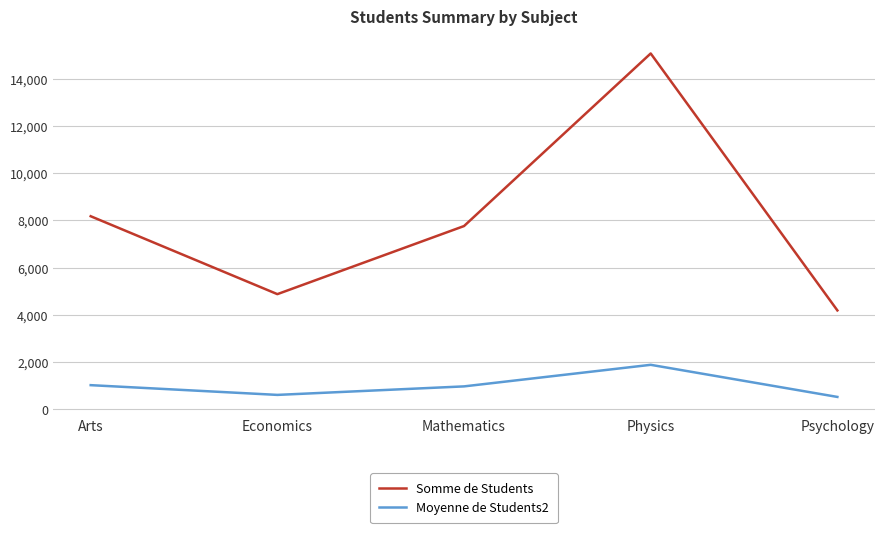

Which series changed the most between Economics and Physics?

Somme de Students